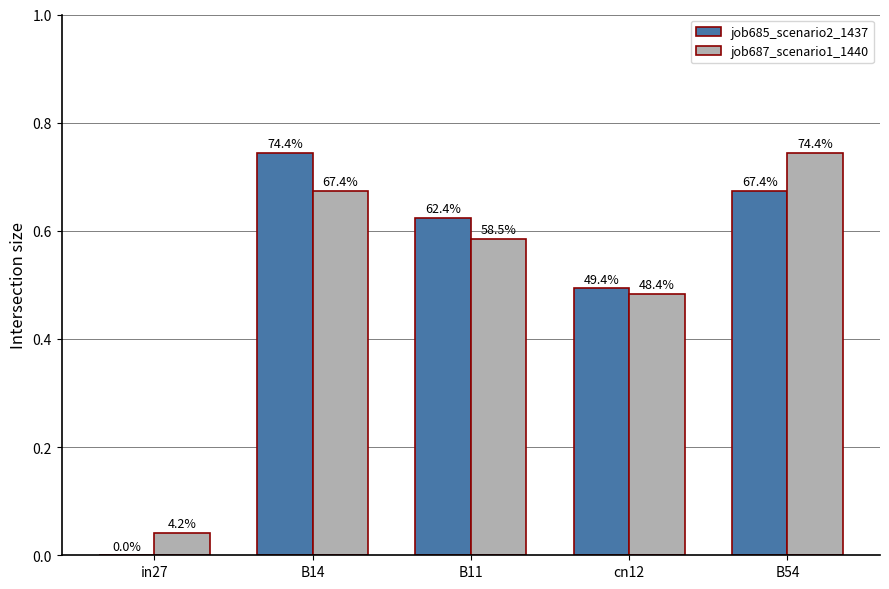

Reading right to left, what are all the values shown in this chart?

job685_scenario2_1437: B54=0.7	cn12=0.5	B11=0.6	B14=0.7	in27=0.0
job687_scenario1_1440: B54=0.7	cn12=0.5	B11=0.6	B14=0.7	in27=0.0